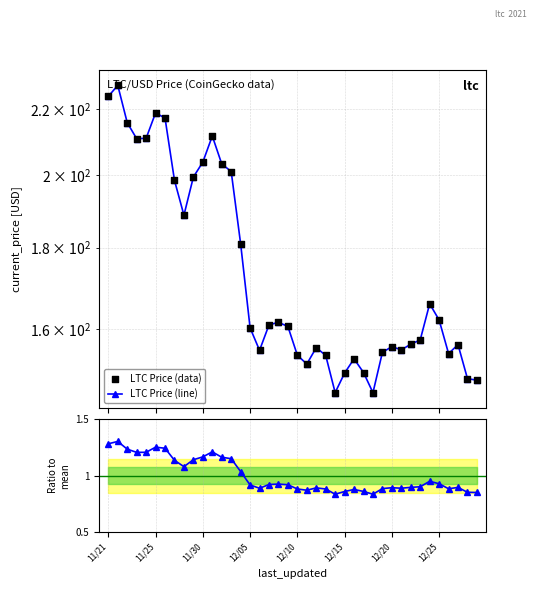

Which series has the largest total across all categories?

LTC Price (line)